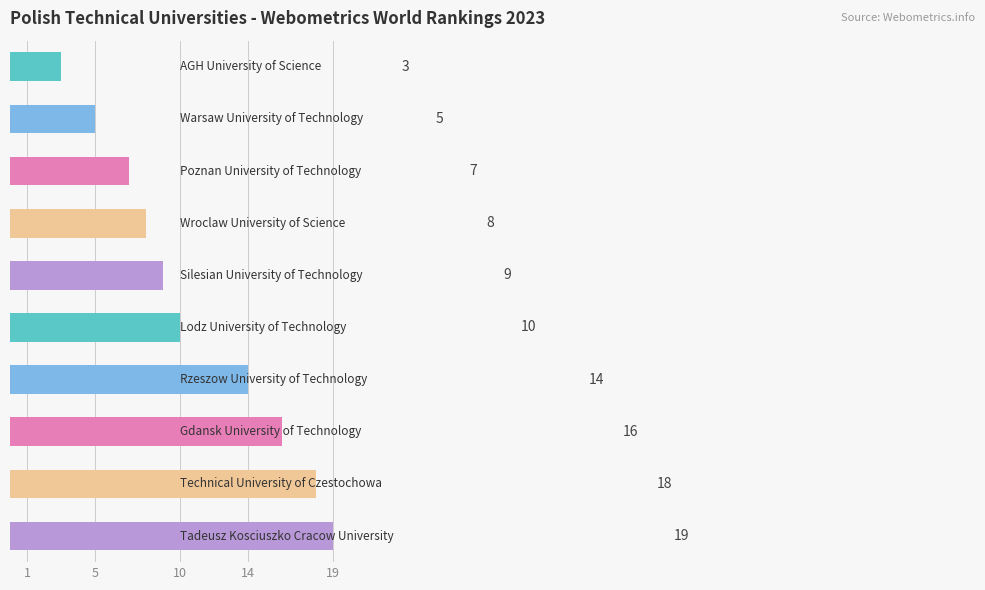

What is the greatest value displayed?

19